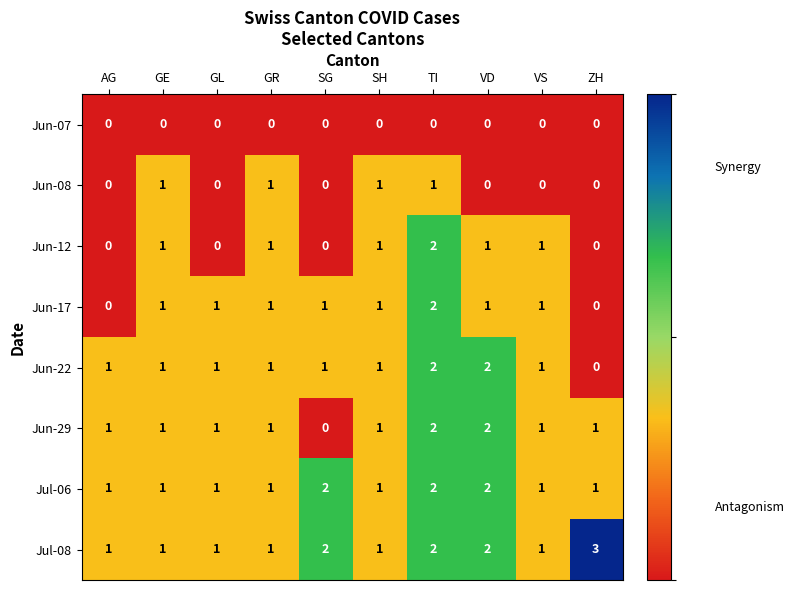

How many distinct data groups are displayed?

8